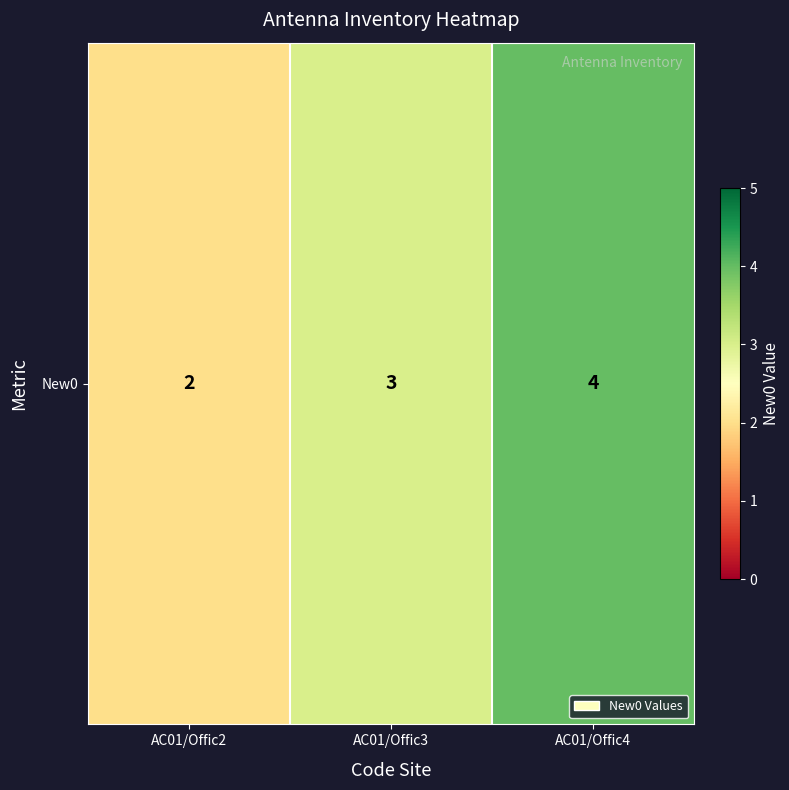

Which category has the highest value across all series?

AC01/Offic4